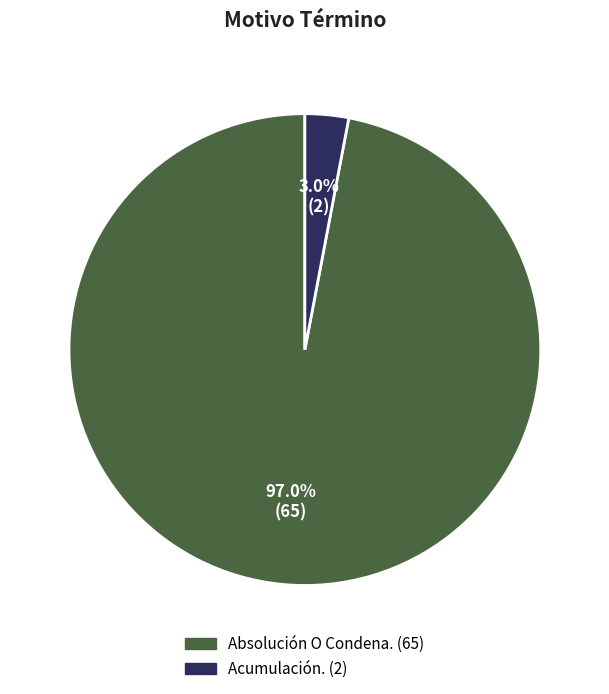

Count the number of slices in the pie.

2